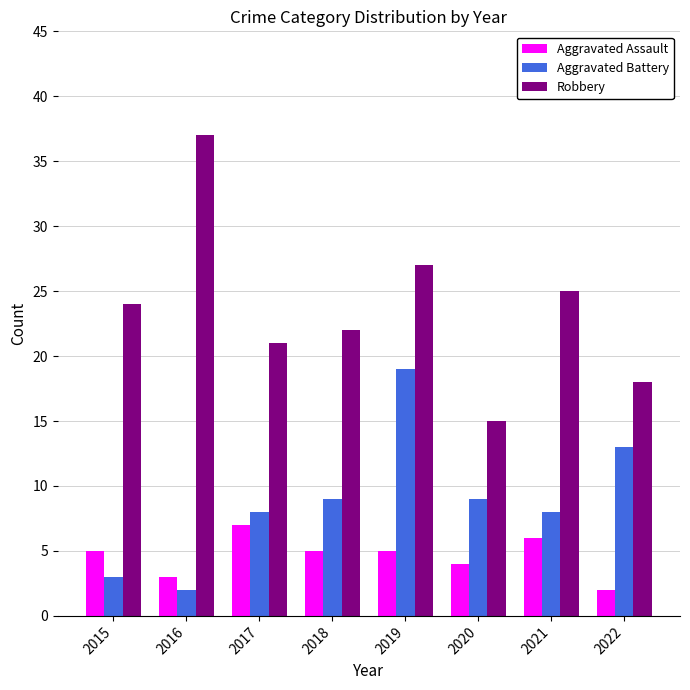

Is it true that Aggravated Battery equals 9 at 2020?

True